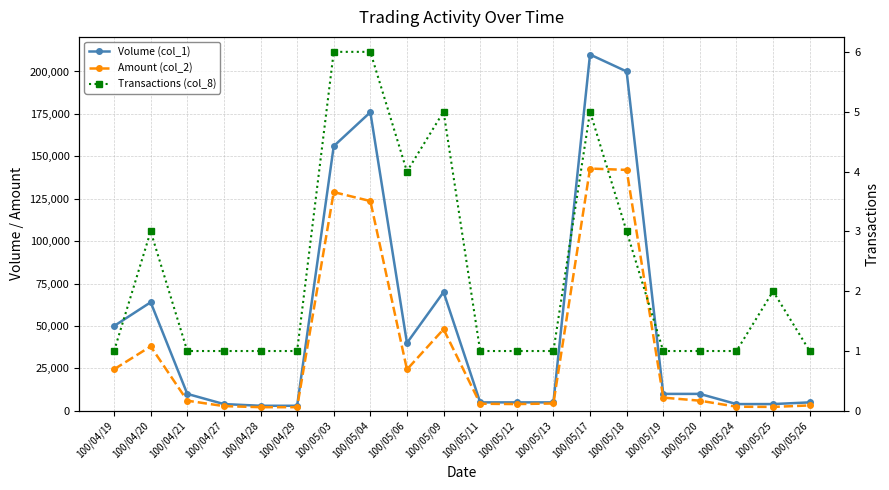

What is the value of the Amount (col_2) point at the 1st from the left?

24500